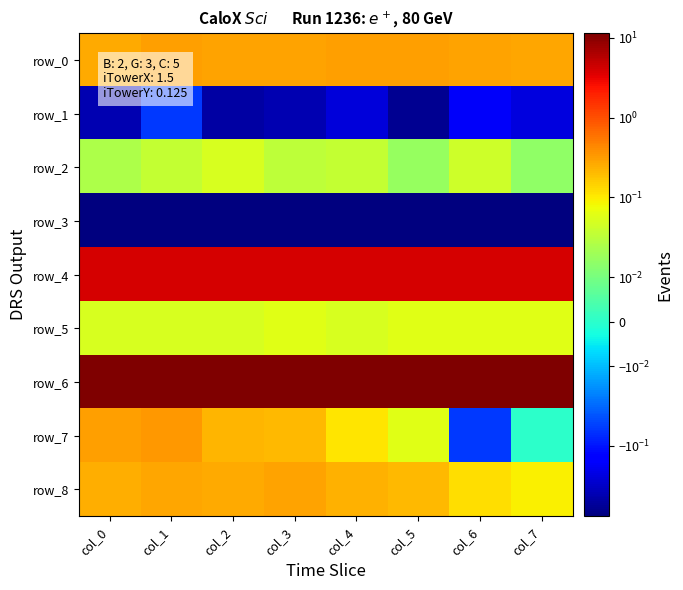

At which category is the sum across all series the highest?

col_1